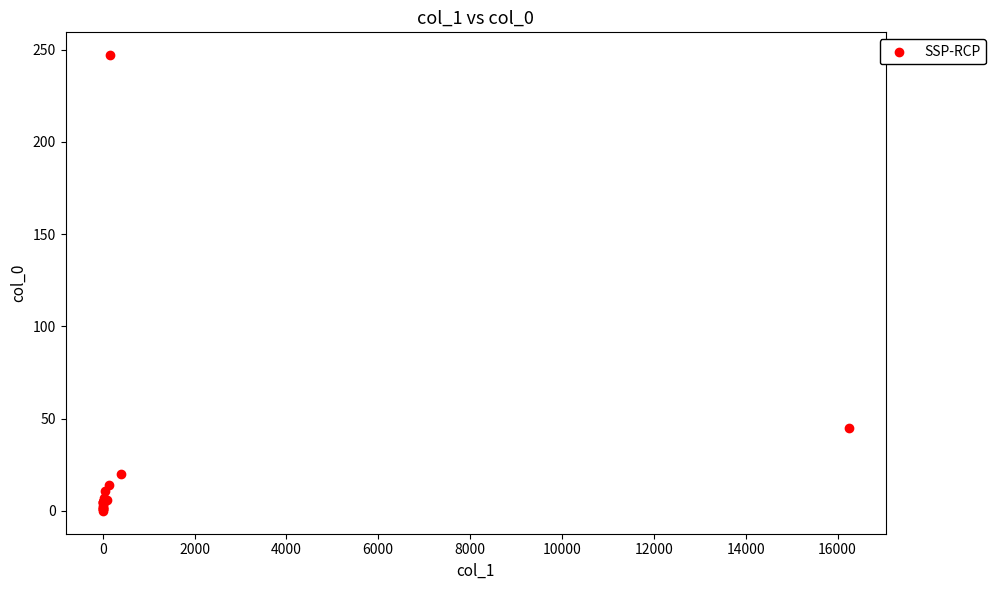

What Y value in the scatter plot is closest to 123?

45